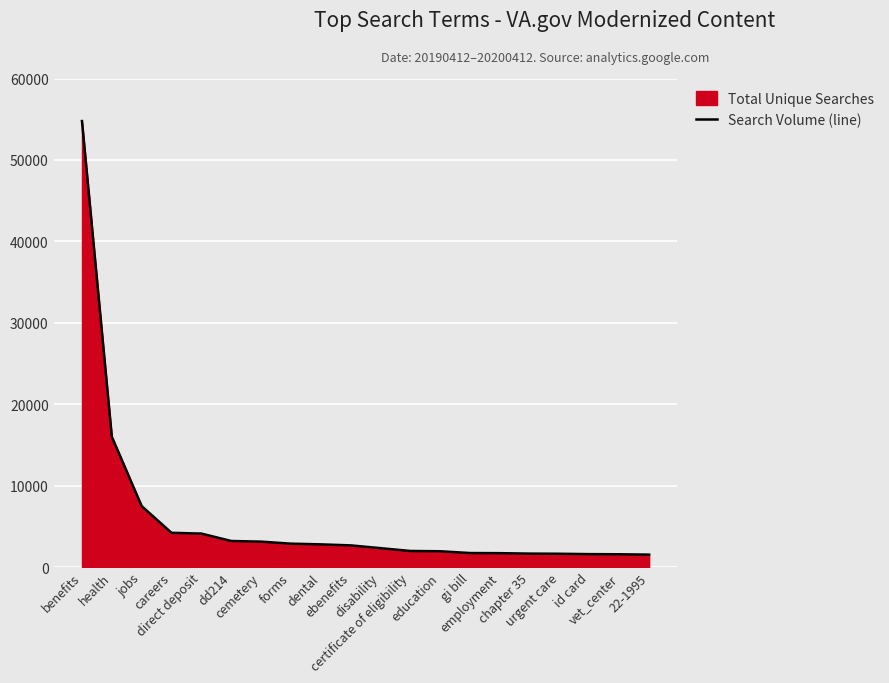

What is the average value?

5948